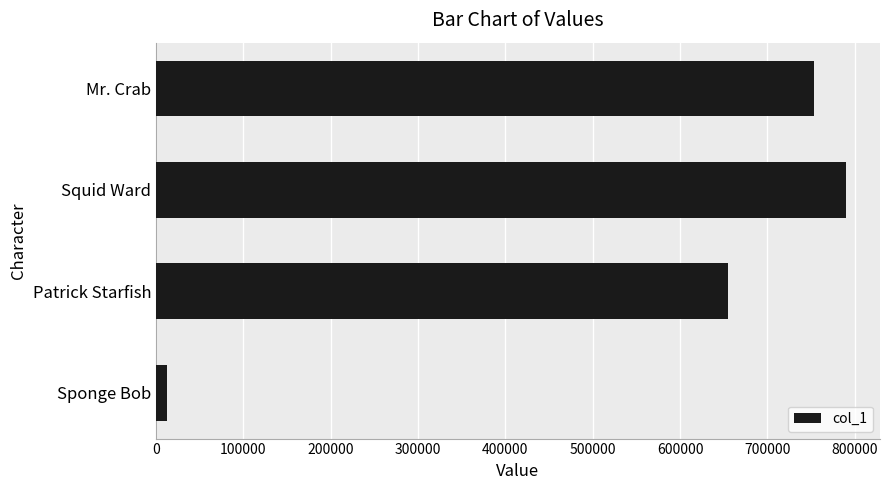

Approximately how many times larger is the value at Mr. Crab compared to Squid Ward?

1.0